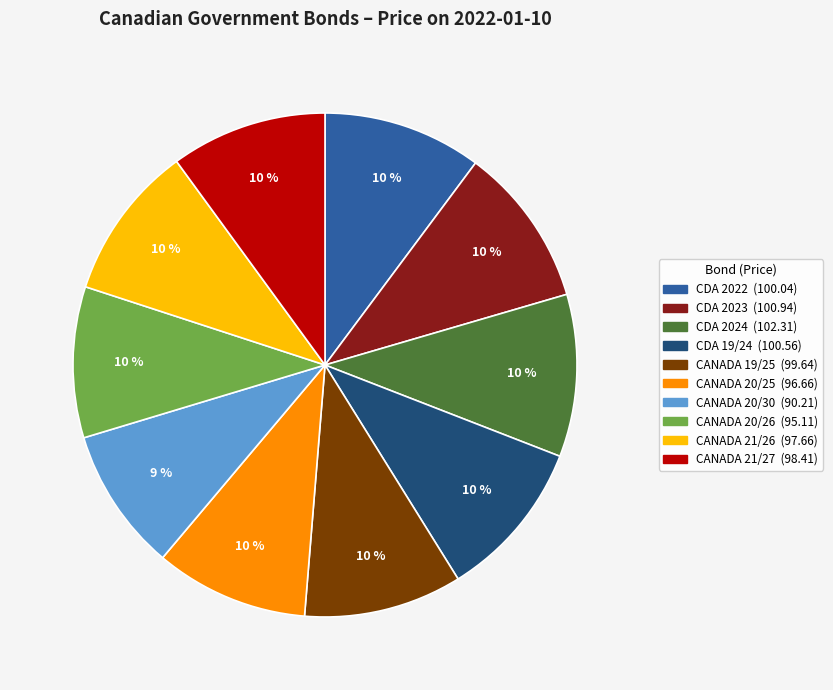

To the nearest percent, what is the difference between the largest and smallest slice percentages?

1%